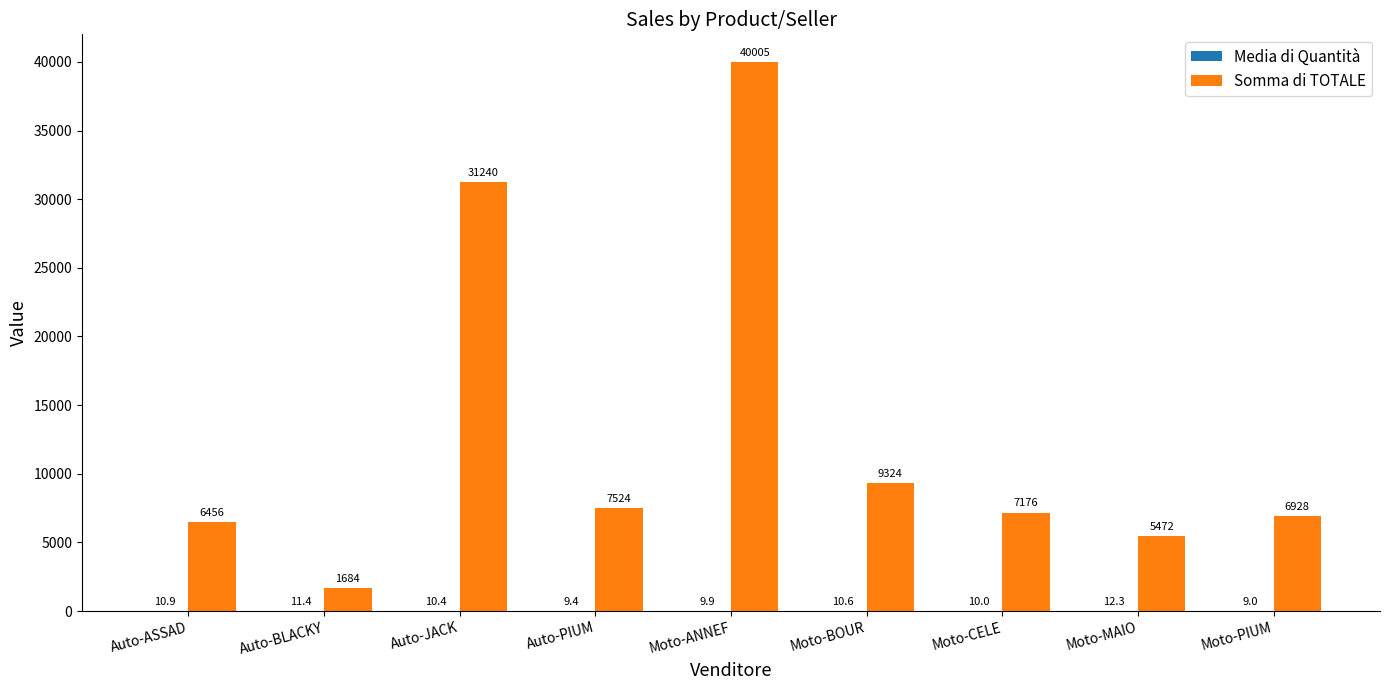

How many groups of bars are there?

9